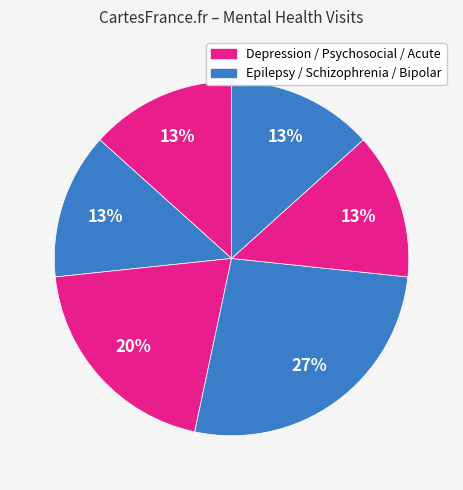

Does any single category account for the majority?

No